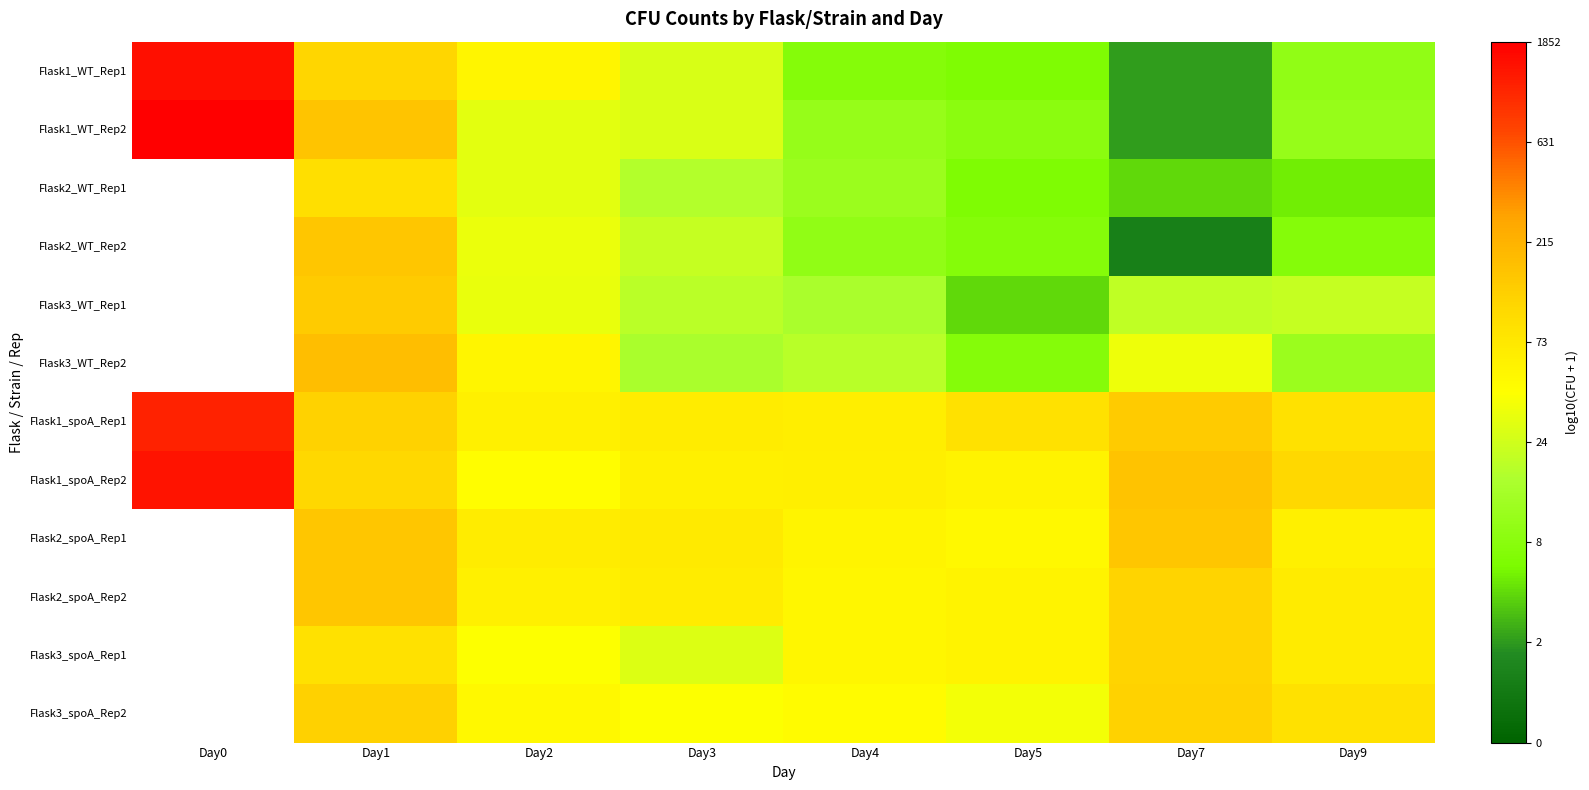

True or false: Flask2_spoA_Rep2 has a value of 0.7 at Day2.

False